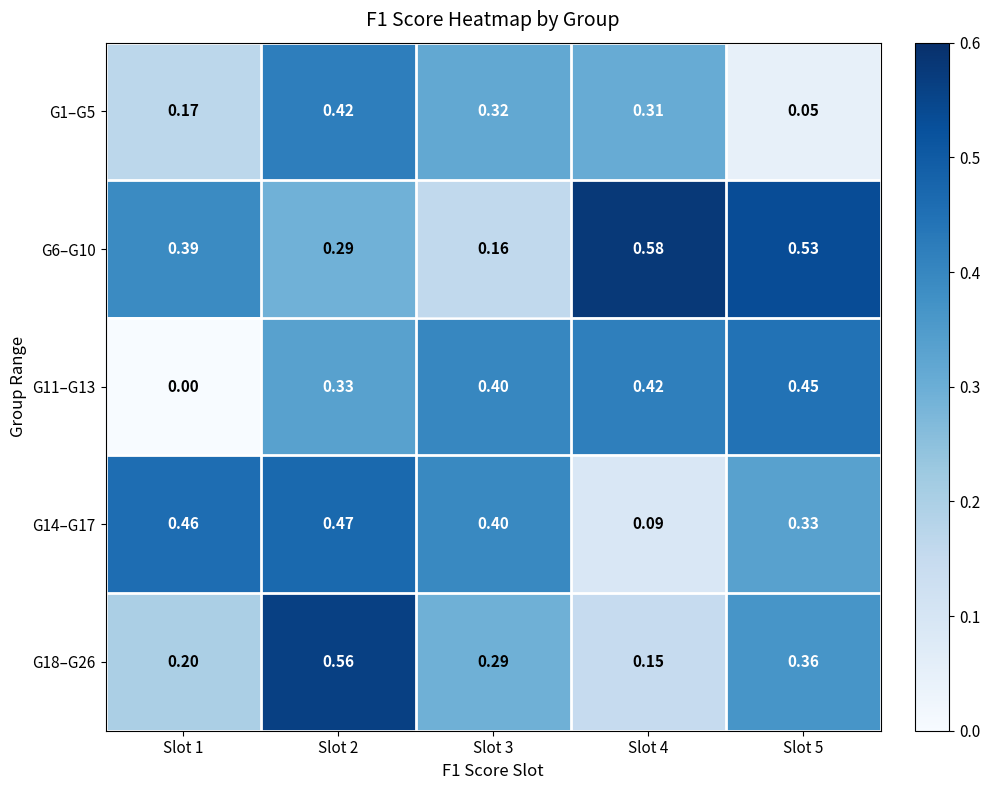

Count the number of categories in the chart.

5